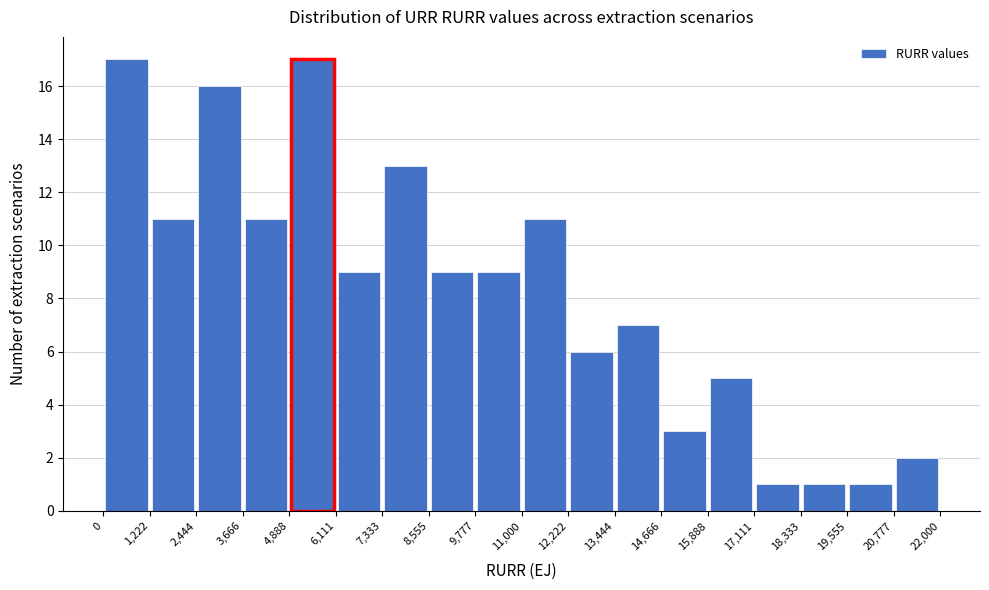

Reading left to right, list every bar in this chart as the range it spans on the x-axis followed by its height. The values are not printed on the chart, so give them approximately, as read against the axis.

0 to 1,222: 17
1,222 to 2,444: 11
2,444 to 3,666: 16
3,666 to 4,888: 11
4,888 to 6,111: 17
6,111 to 7,333: 9
7,333 to 8,555: 13
8,555 to 9,777: 9
9,777 to 11,000: 9
11,000 to 12,222: 11
12,222 to 13,444: 6
13,444 to 14,666: 7
14,666 to 15,888: 3
15,888 to 17,111: 5
17,111 to 18,333: 1
18,333 to 19,555: 1
19,555 to 20,777: 1
20,777 to 22,000: 2